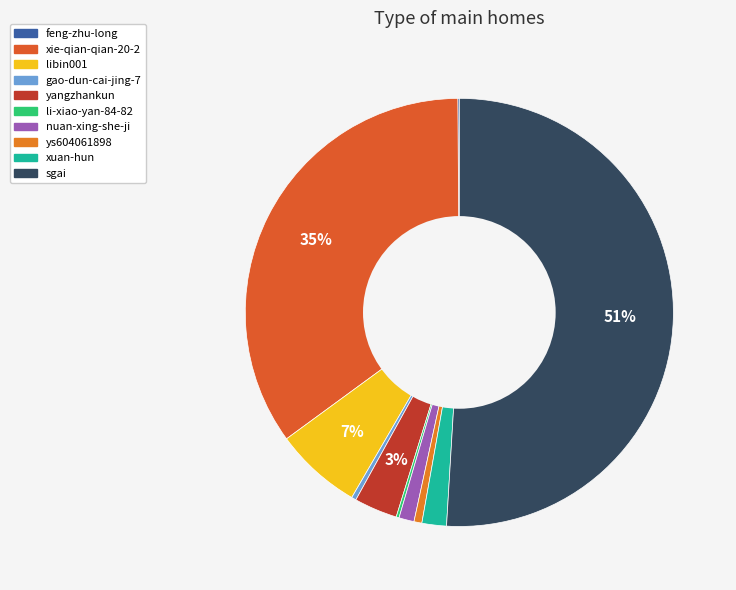

How much of the chart is everything except xie-qian-qian-20-2?

65.1%